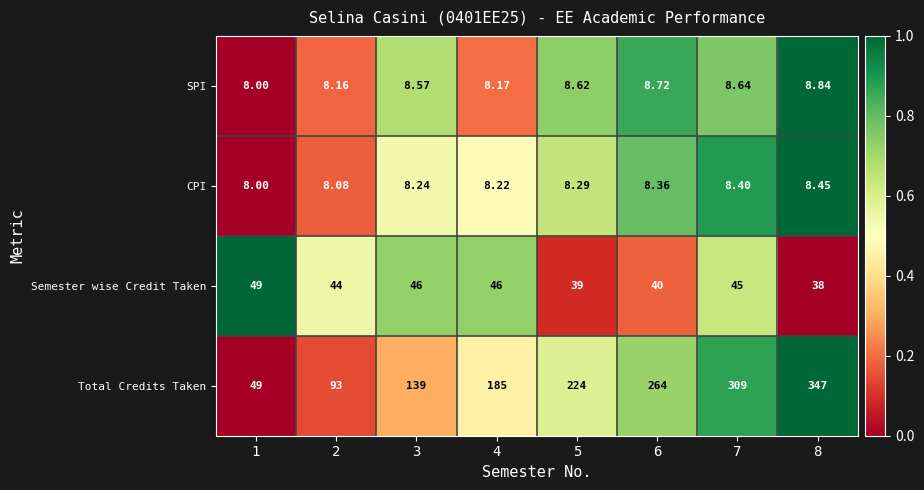

Which series has the largest total across all categories?

Total Credits Taken